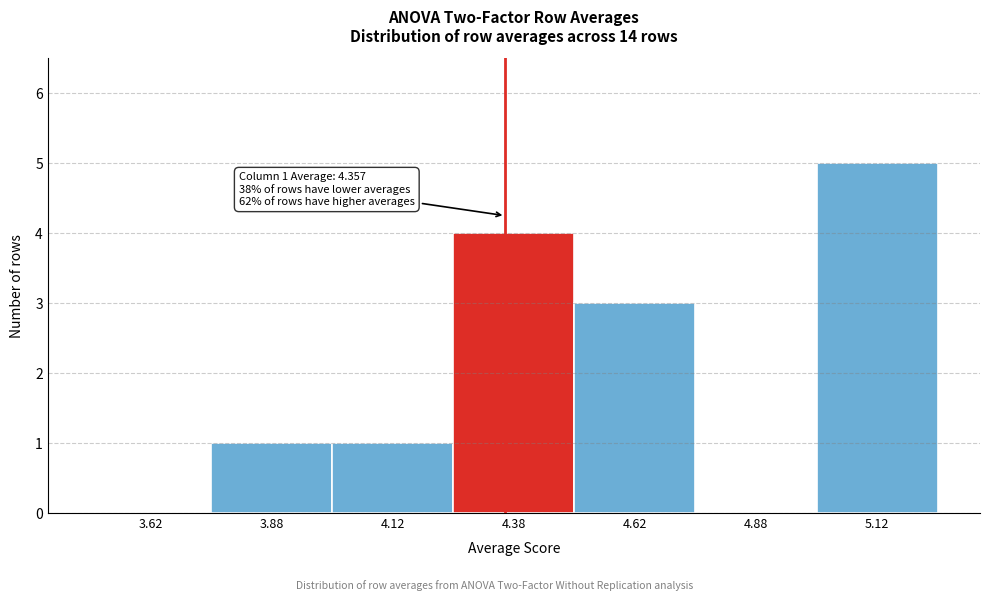

Which range on the x-axis has the tallest bar?

5.00 to 5.25